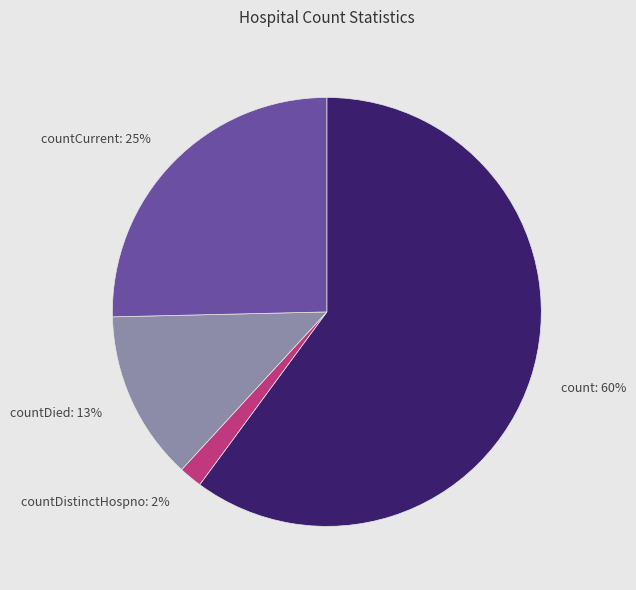

Which has a higher value, countDistinctHospno: 2% or count: 60%?

count: 60%